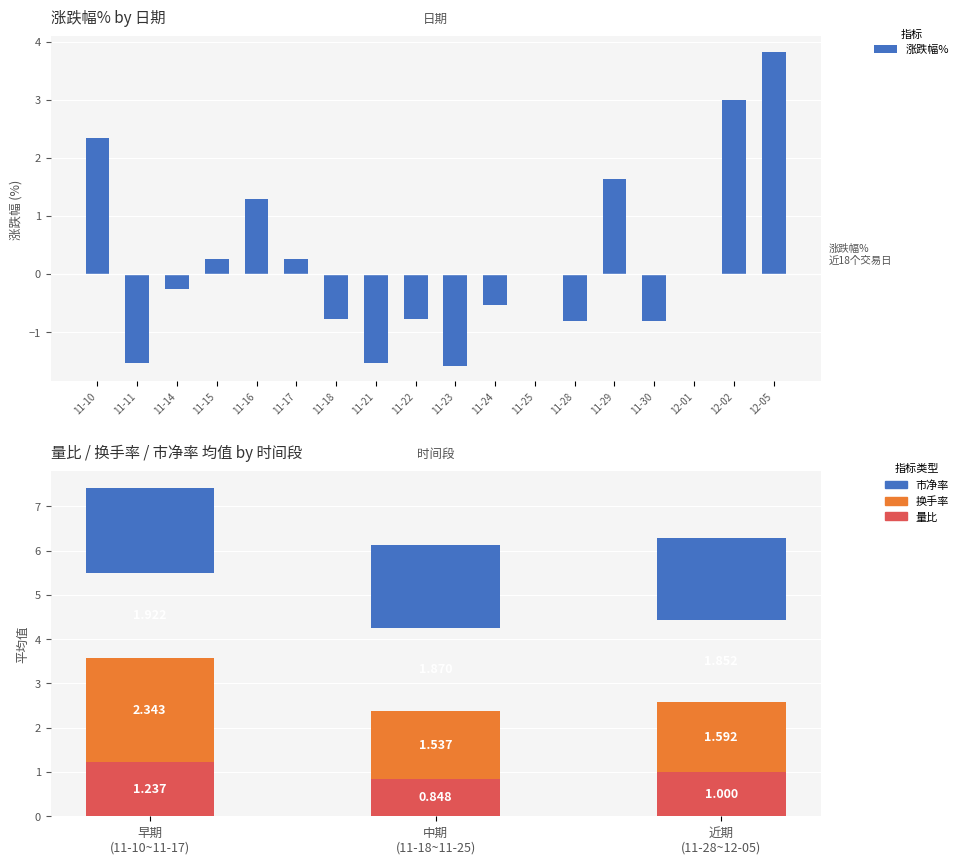

What is the difference between the highest and lowest values at 2022-11-17?

1.2